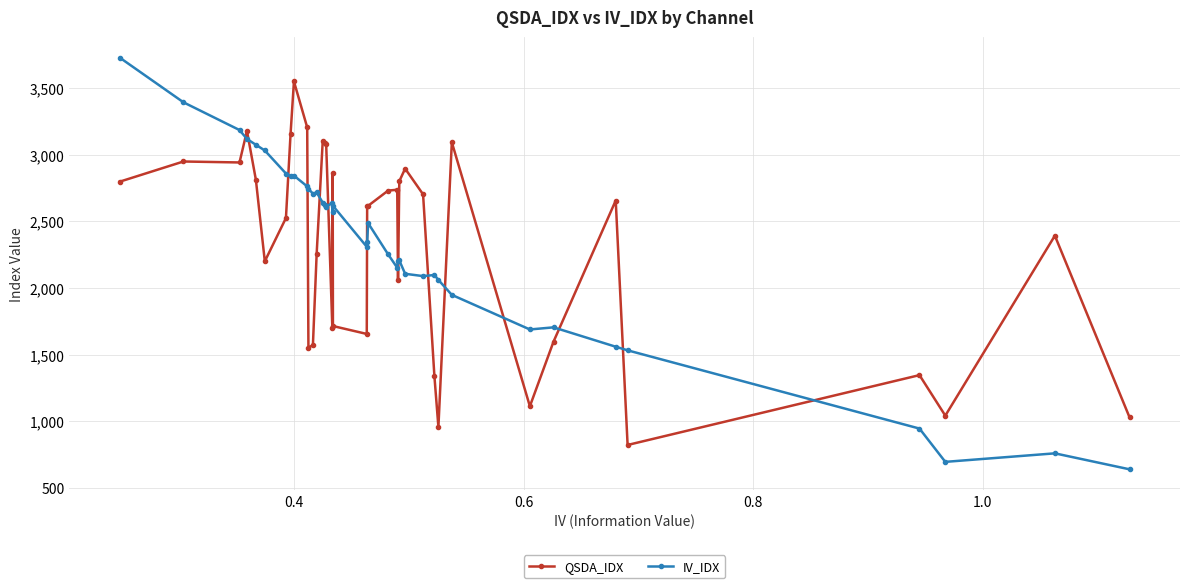

What is the greatest value displayed?

3729.0